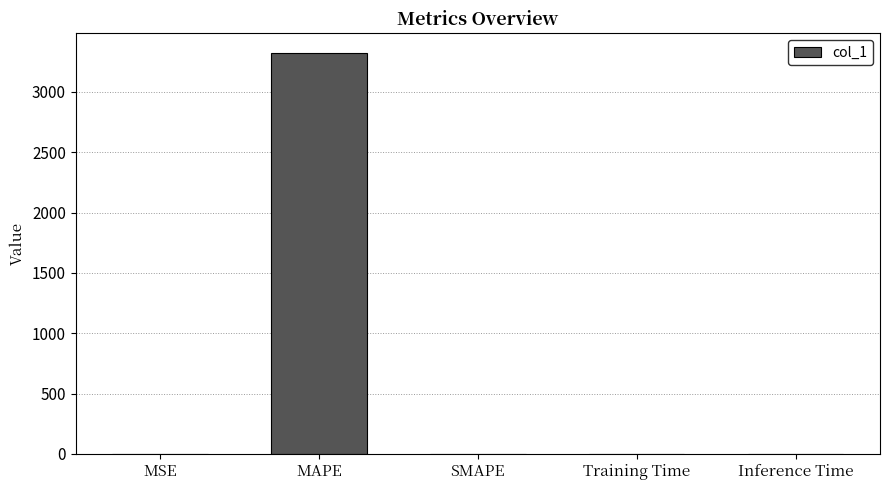

How many data points does each series have?

5